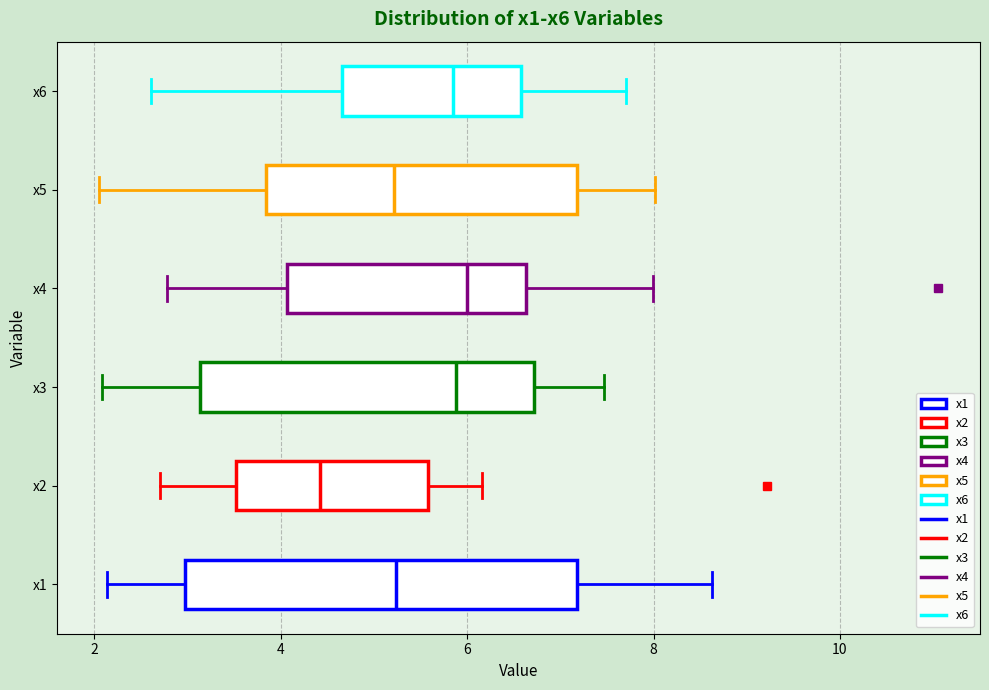

Which box has the furthest to the left median line?

x2